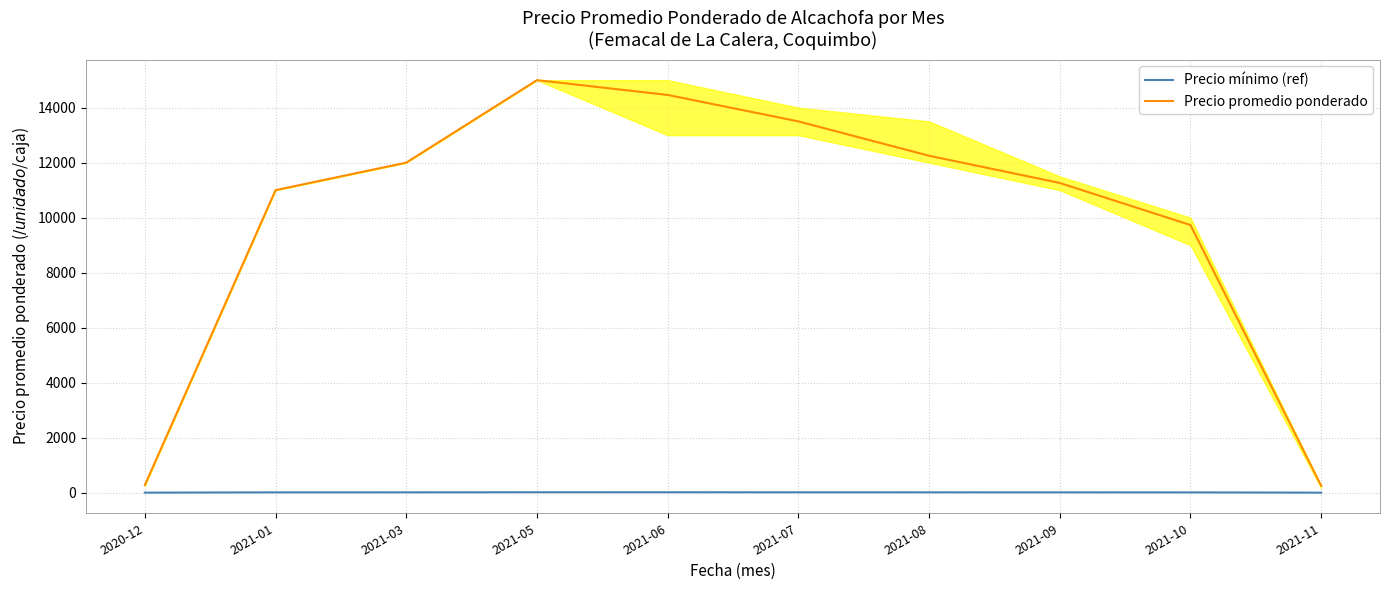

How many lines are shown in the chart?

2